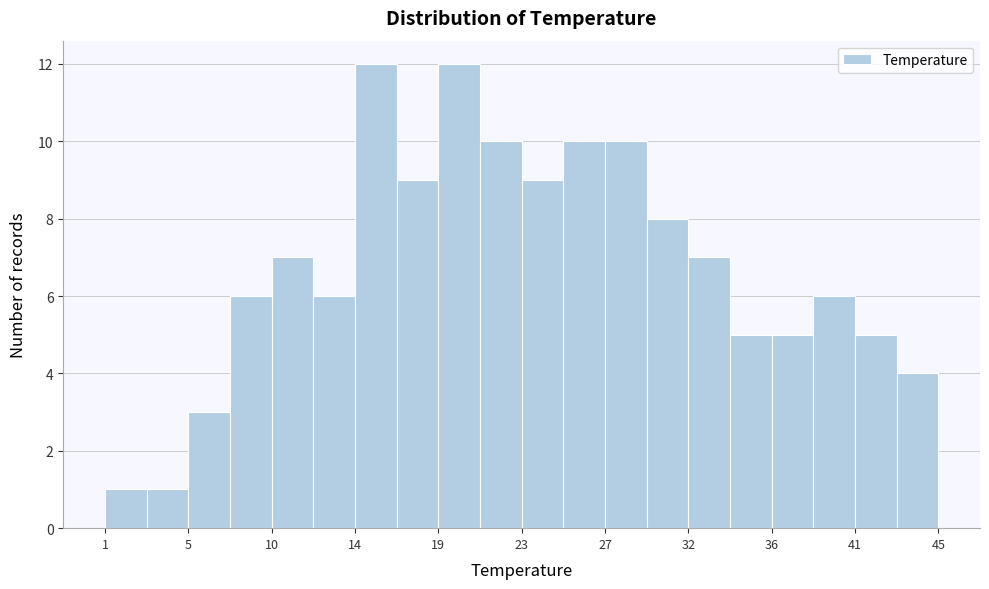

Reading left to right, list every bar in this chart as the range it spans on the x-axis followed by its height. Neither the bar edges nor the heights are printed on the chart, so give them approximately, as read against the axes.

1.0 to 3.0: 1
3.0 to 5.5: 1
5.5 to 7.5: 3
7.5 to 10.0: 6
10.0 to 12.0: 7
12.0 to 14.0: 6
14.0 to 16.5: 12
16.5 to 18.5: 9
18.5 to 21.0: 12
21.0 to 23.0: 10
23.0 to 25.0: 9
25.0 to 27.5: 10
27.5 to 29.5: 10
29.5 to 32.0: 8
32.0 to 34.0: 7
34.0 to 36.0: 5
36.0 to 38.5: 5
38.5 to 40.5: 6
40.5 to 43.0: 5
43.0 to 45.0: 4